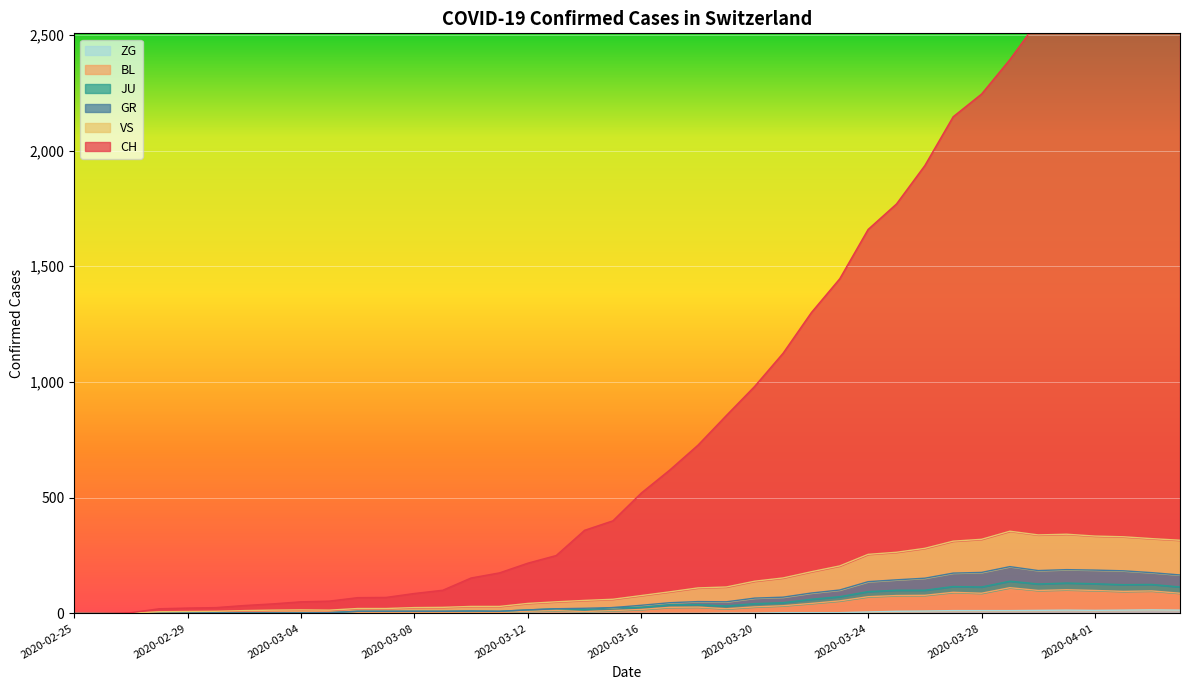

At which category does GR reach its first local peak?

2020-03-10